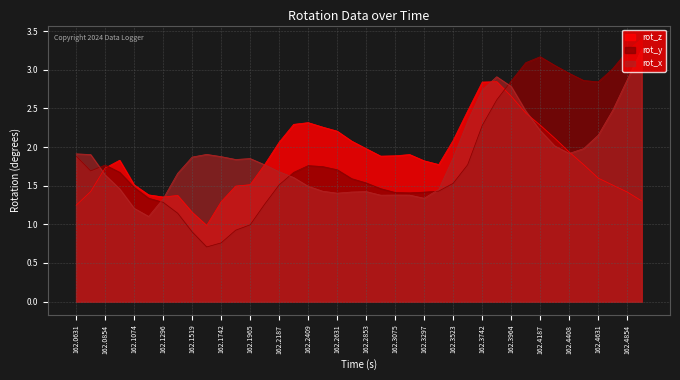

Is it true that rot_x equals 0.6 at 162.1074?

False